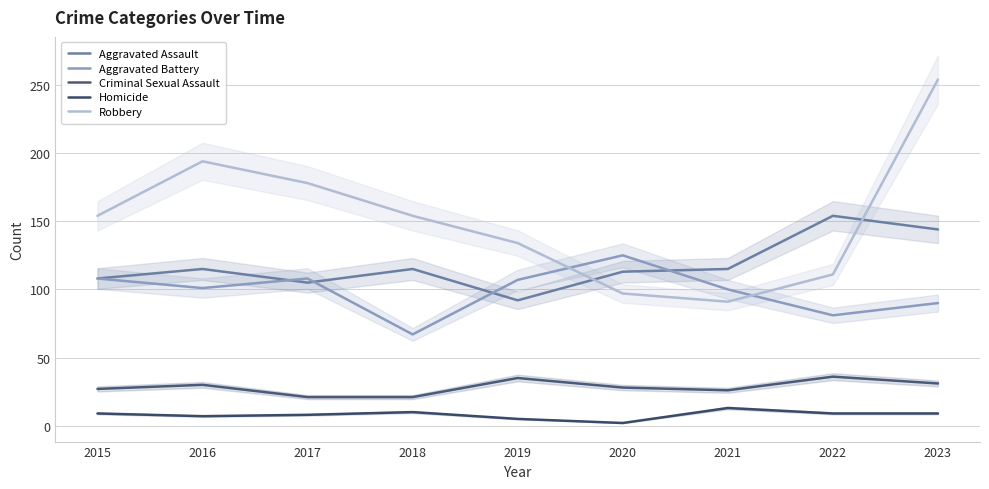

At which category does Aggravated Assault reach its first local valley?

2017